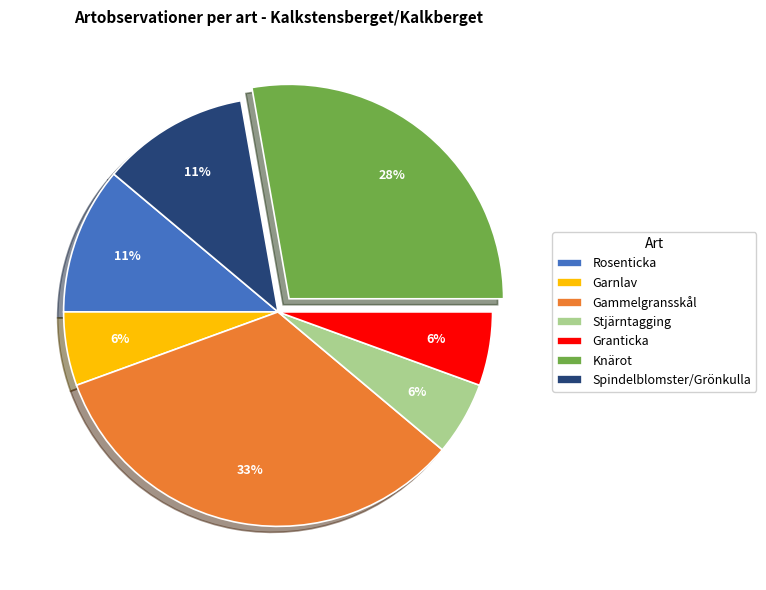

Is it true that Garnlav is 1% of the pie?

False